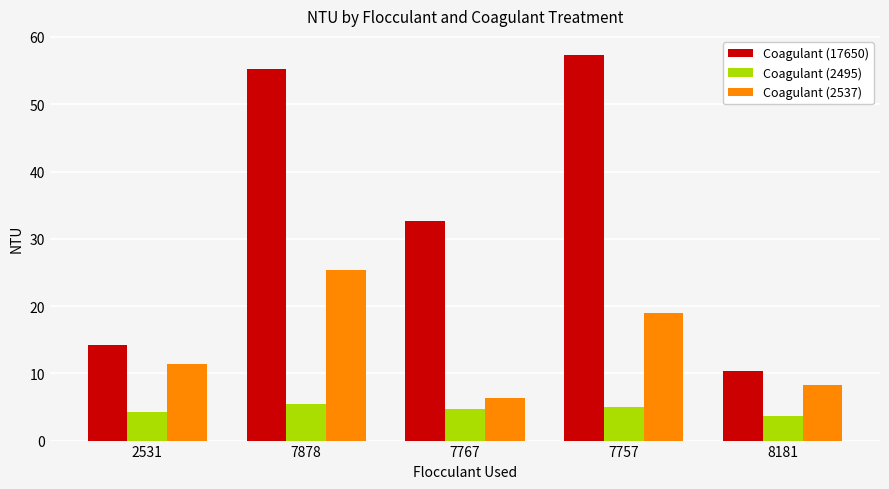

What is the value of the Coagulant (2495) bar at the 1st from the left?

4.2